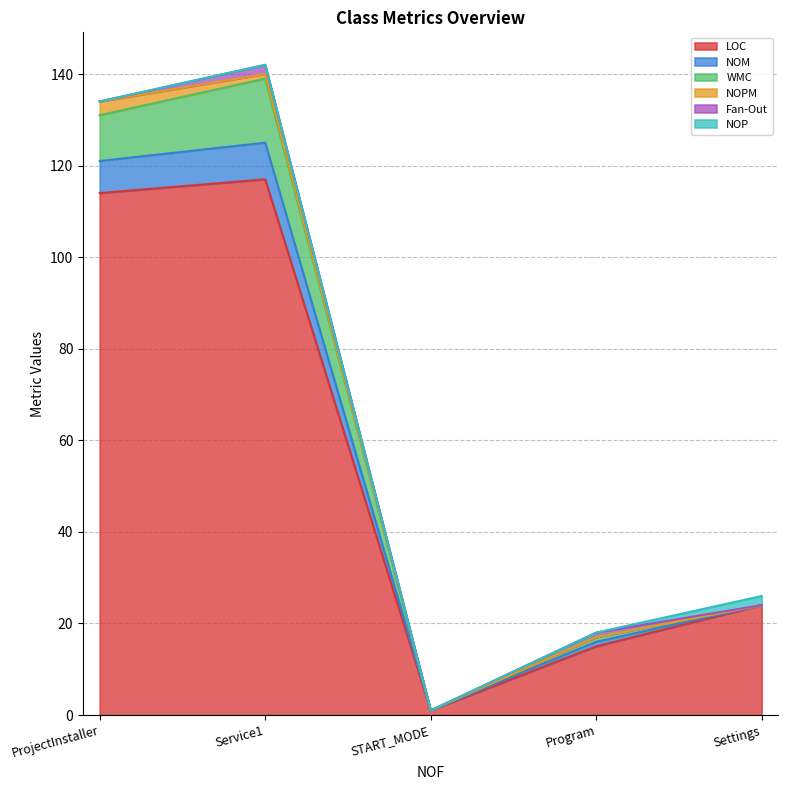

How many lines are shown in the chart?

6